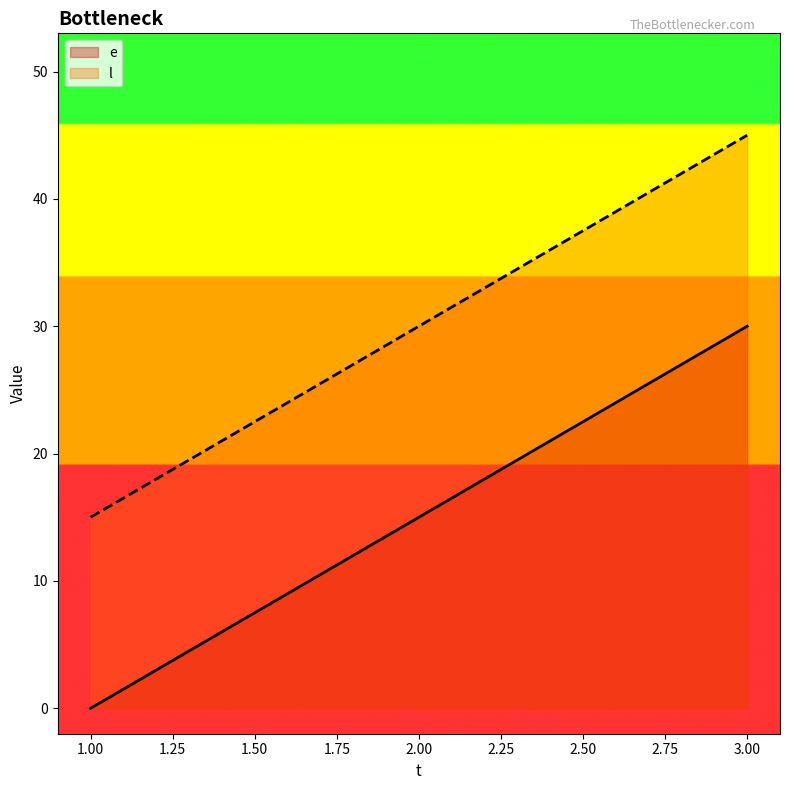

Rank the series by their average value, from lowest to highest.

e, l